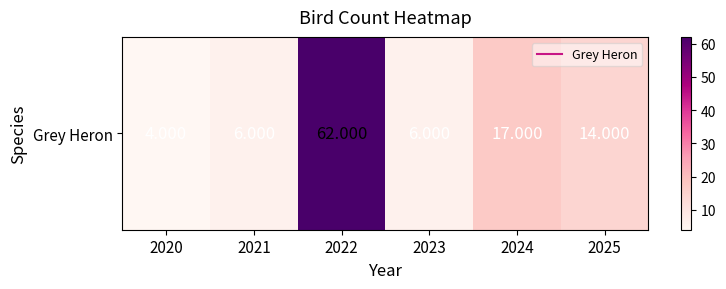

What is the smallest value displayed?

4